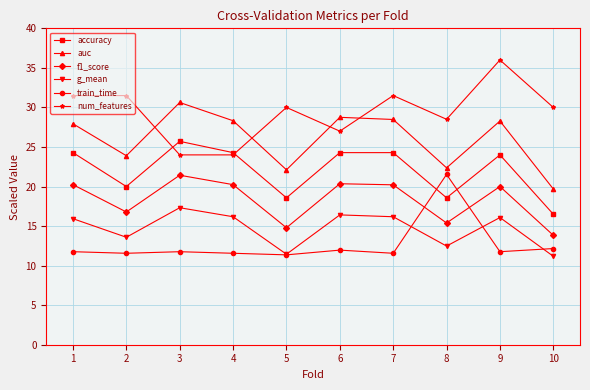

What is the highest value of the train_time series?

21.5